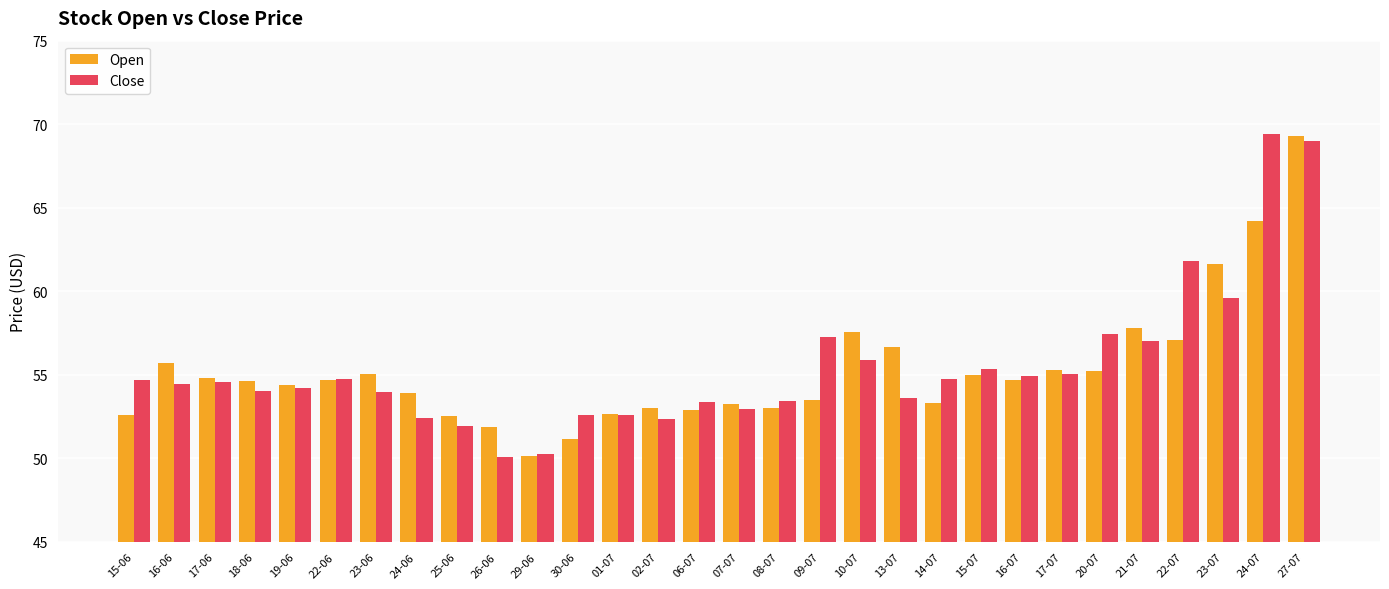

What is the lowest value of the Open series?

50.2